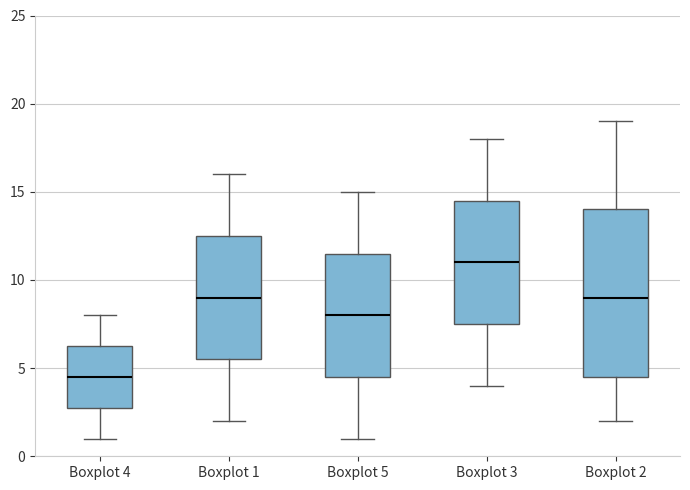

Reading left to right, read every box against the y-axis: the position of its median line, the range the box covers, and the ends of its whiskers. The values are not printed on the chart, so give them approximately, as read against the axis.

Boxplot 4: median 4.5, box 3.0 to 6.5, whiskers 1.0 to 8.0
Boxplot 1: median 9.0, box 5.5 to 12.5, whiskers 2.0 to 16.0
Boxplot 5: median 8.0, box 4.5 to 11.5, whiskers 1.0 to 15.0
Boxplot 3: median 11.0, box 7.5 to 14.5, whiskers 4.0 to 18.0
Boxplot 2: median 9.0, box 4.5 to 14.0, whiskers 2.0 to 19.0